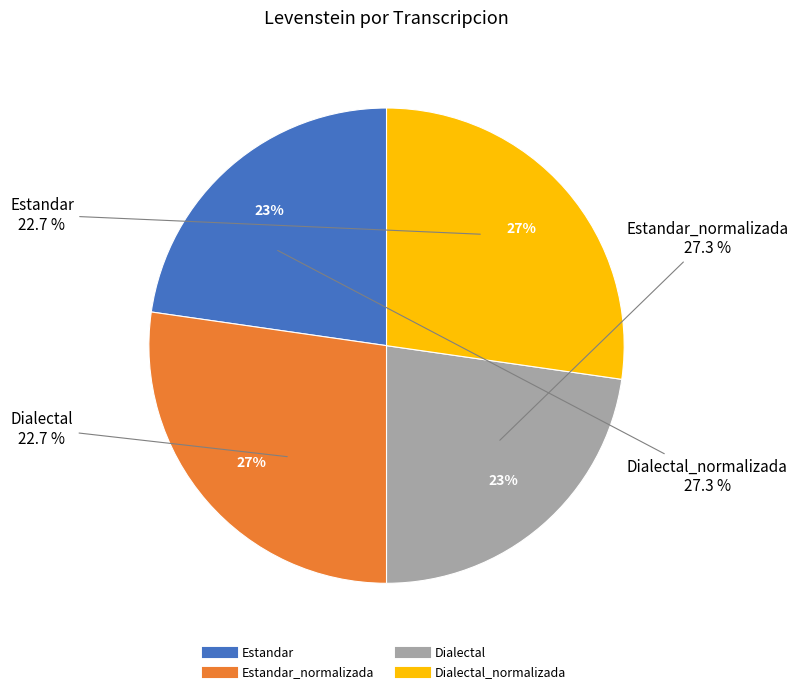

Does Estandar account for over 50% of the chart?

No